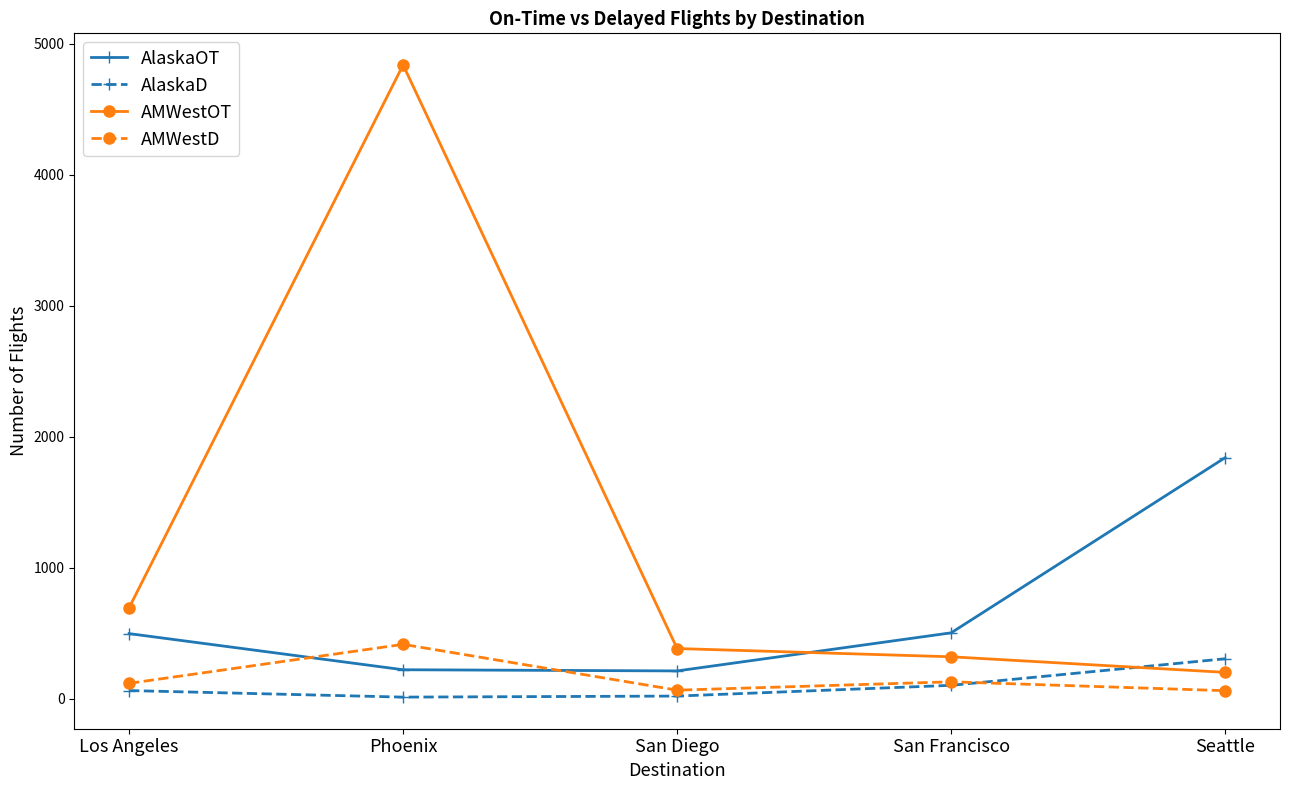

List the series in order of their peak value, highest first.

AMWestOT, AlaskaOT, AMWestD, AlaskaD